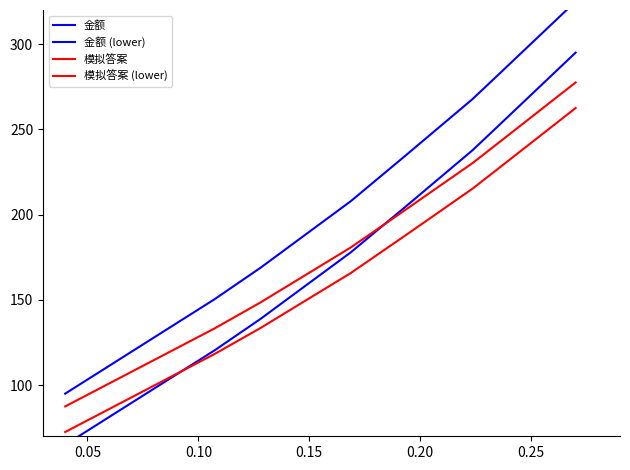

List the series in order of their overall mean, lowest first.

模拟答案 (lower), 金额 (lower), 模拟答案, 金额